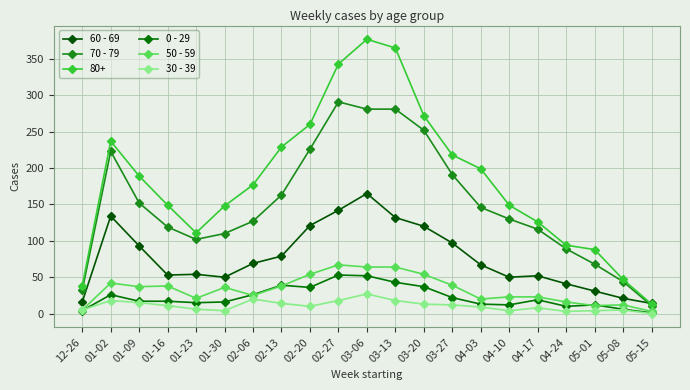

What is the sum of all 60 - 69 values?

1601